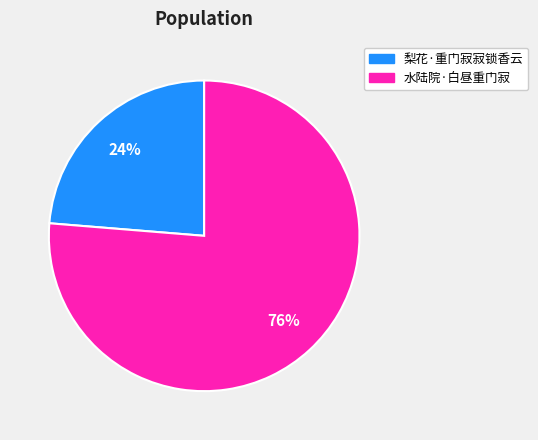

Which category has the smallest portion of the pie?

梨花·重门寂寂锁香云